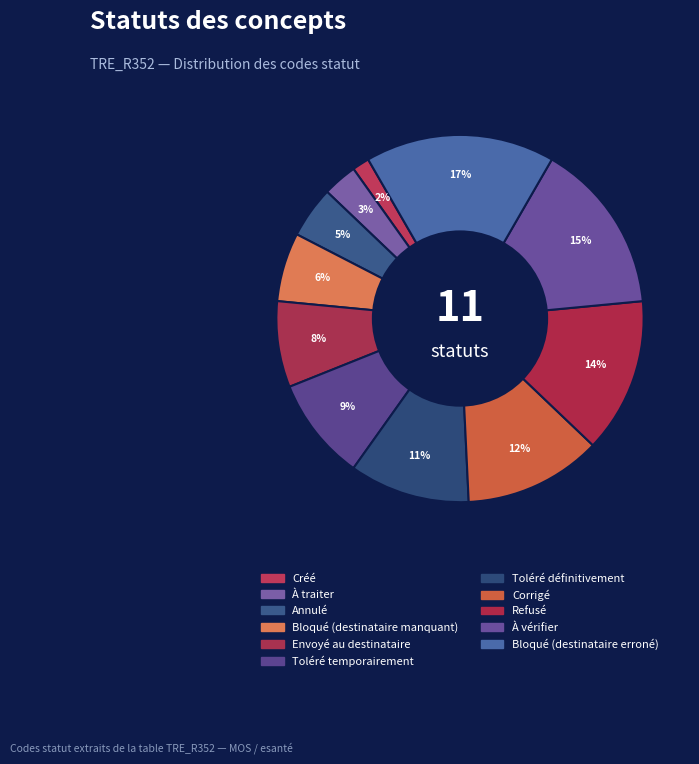

Count the number of slices in the pie.

11